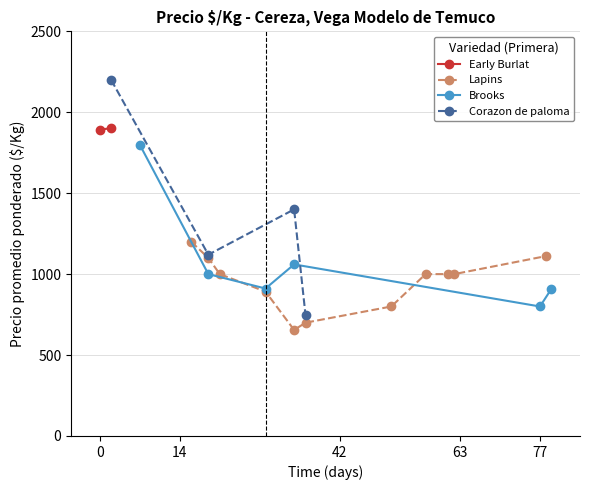

Does the chart display data point markers on the line(s)?

Yes